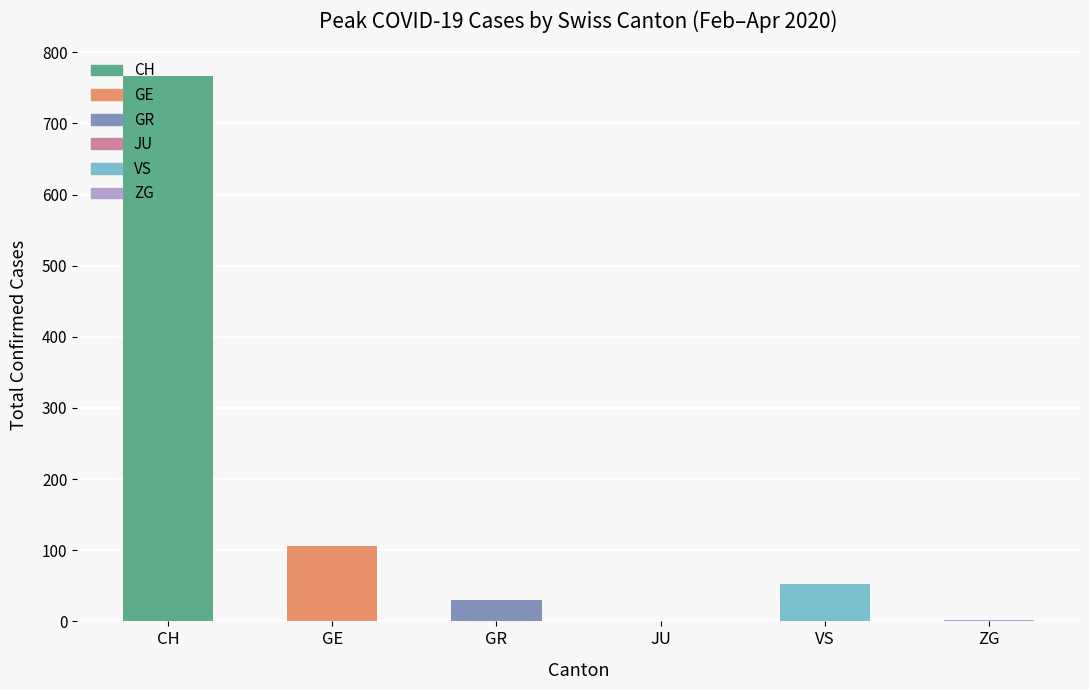

Is it true that the value at GE is 173?

False